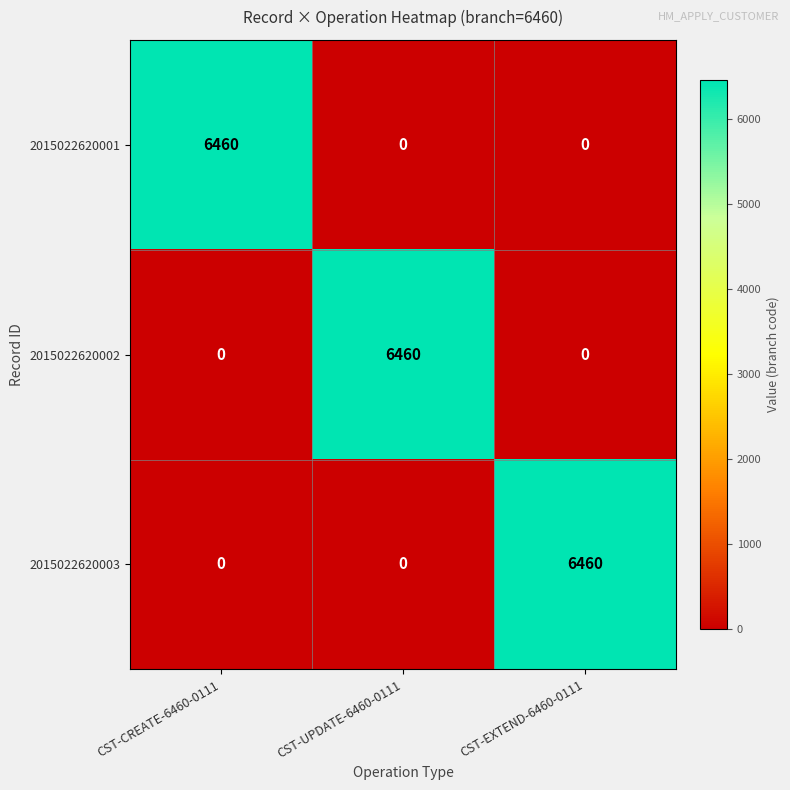

The 2015022620002 series shows 6460 at CST-UPDATE-6460-0111. True or false?

True